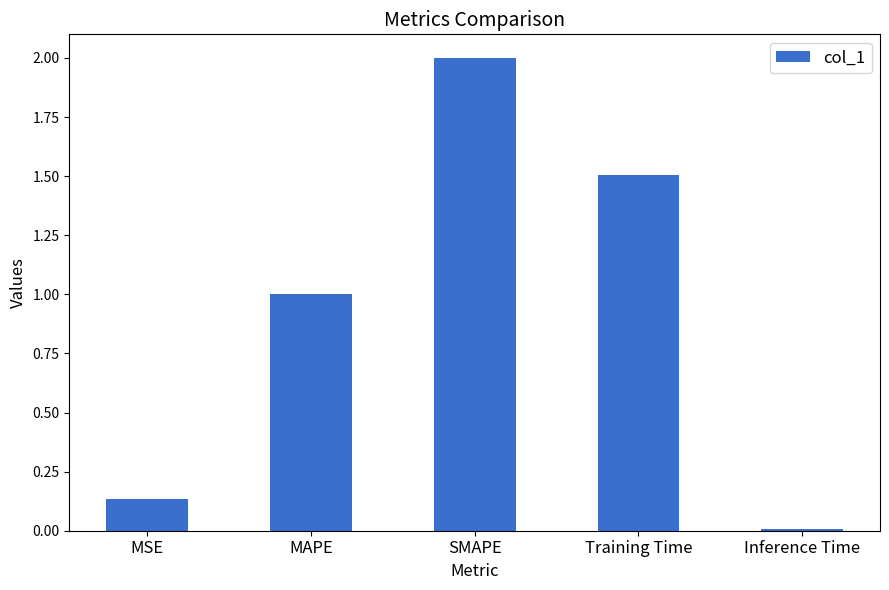

What position from the left is SMAPE?

3